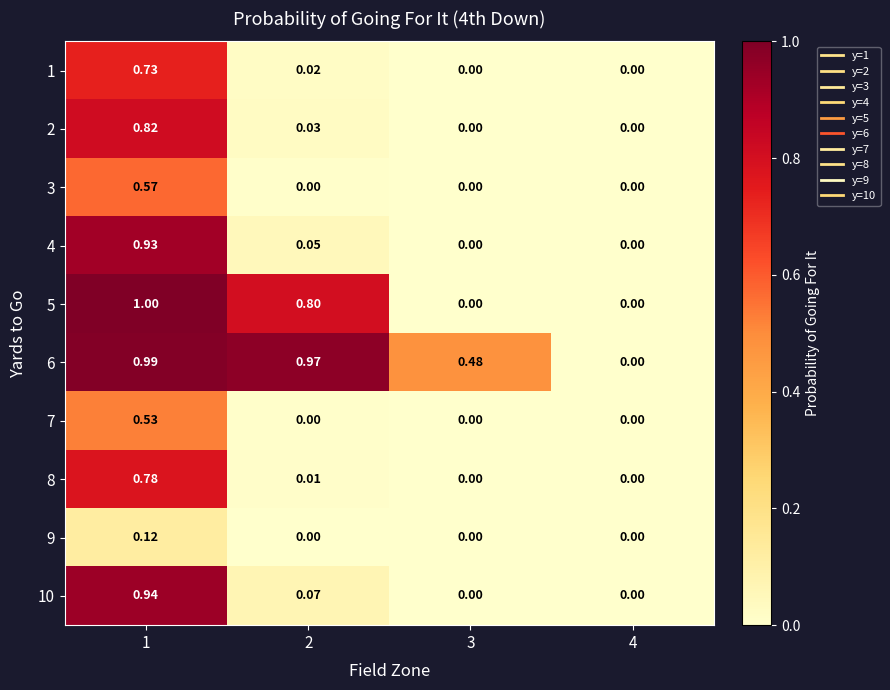

What is the greatest value displayed?

1.0